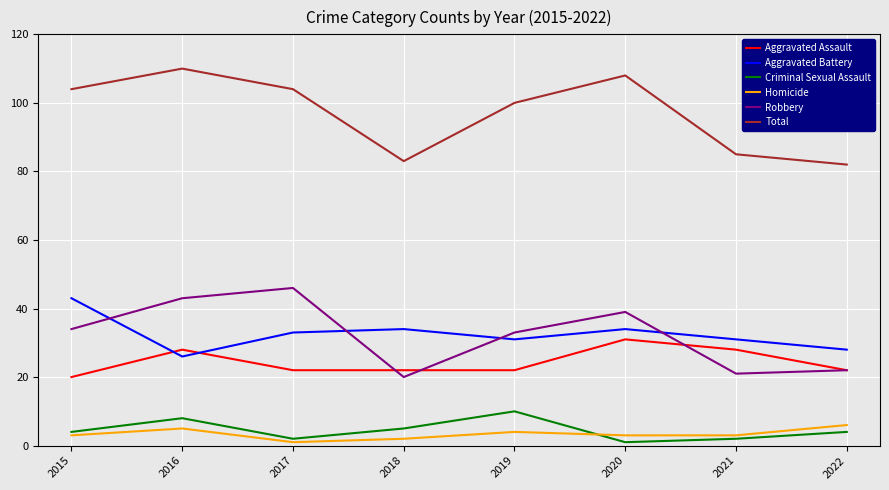

True or false: Homicide and Aggravated Battery intersect in this chart.

False